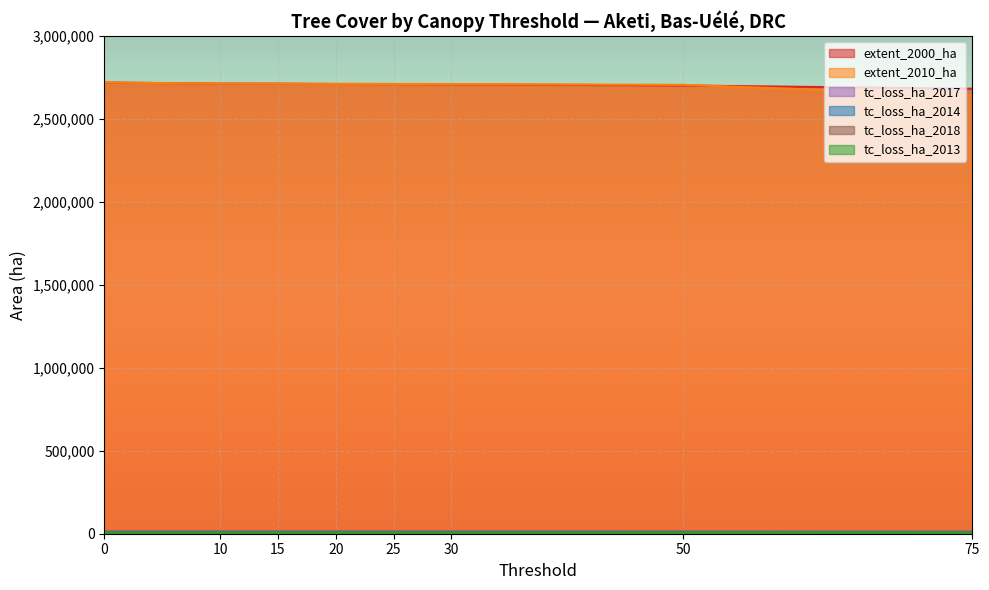

What is the sum of all extent_2010_ha values?

21626969